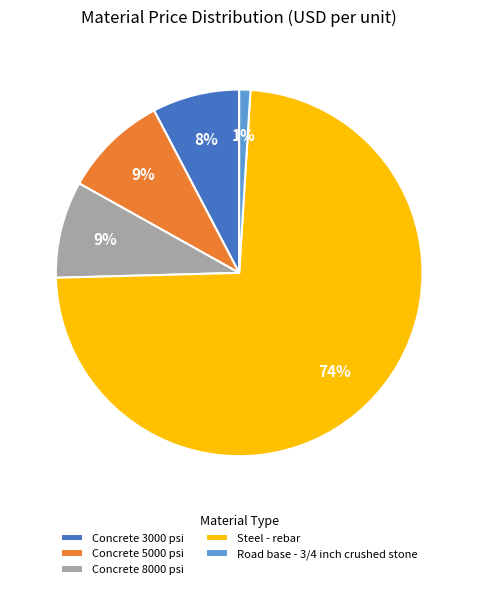

The Road base - 3/4 inch crushed stone slice represents 8% of the pie. True or false?

False